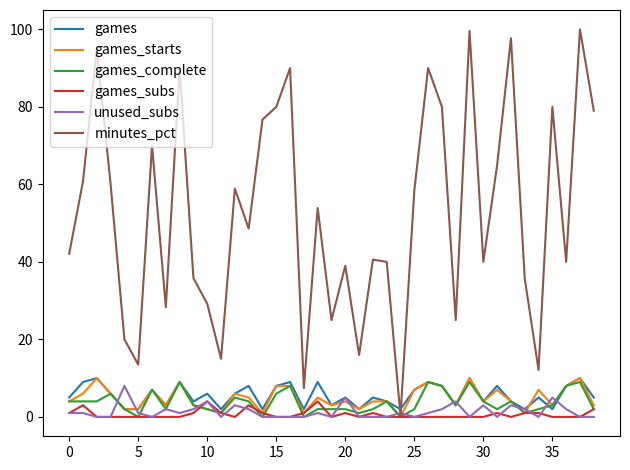

Count the number of categories in the chart.

39